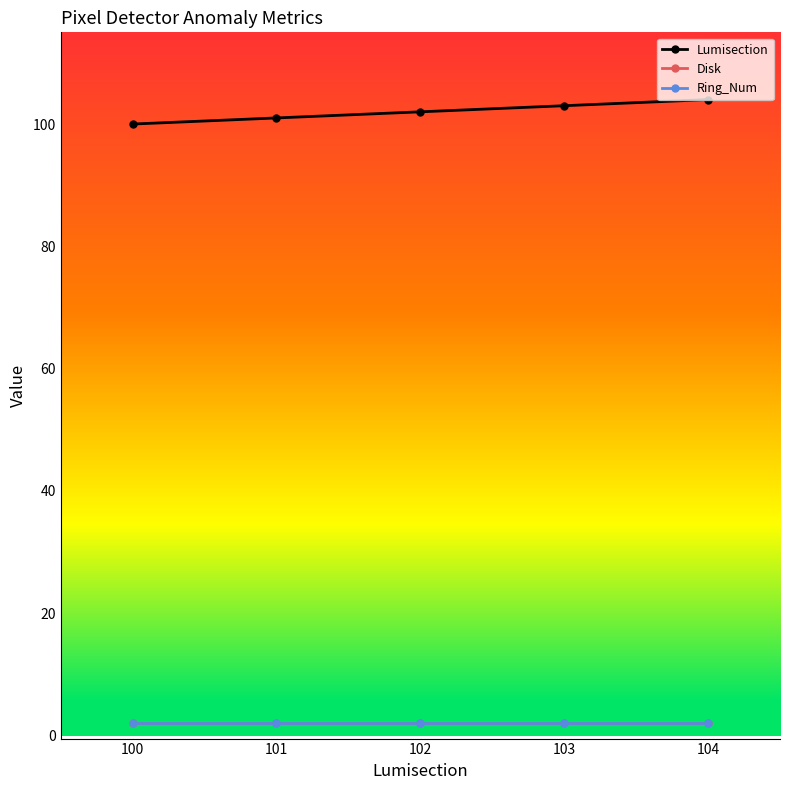

True or false: Ring_Num and Disk intersect in this chart.

False